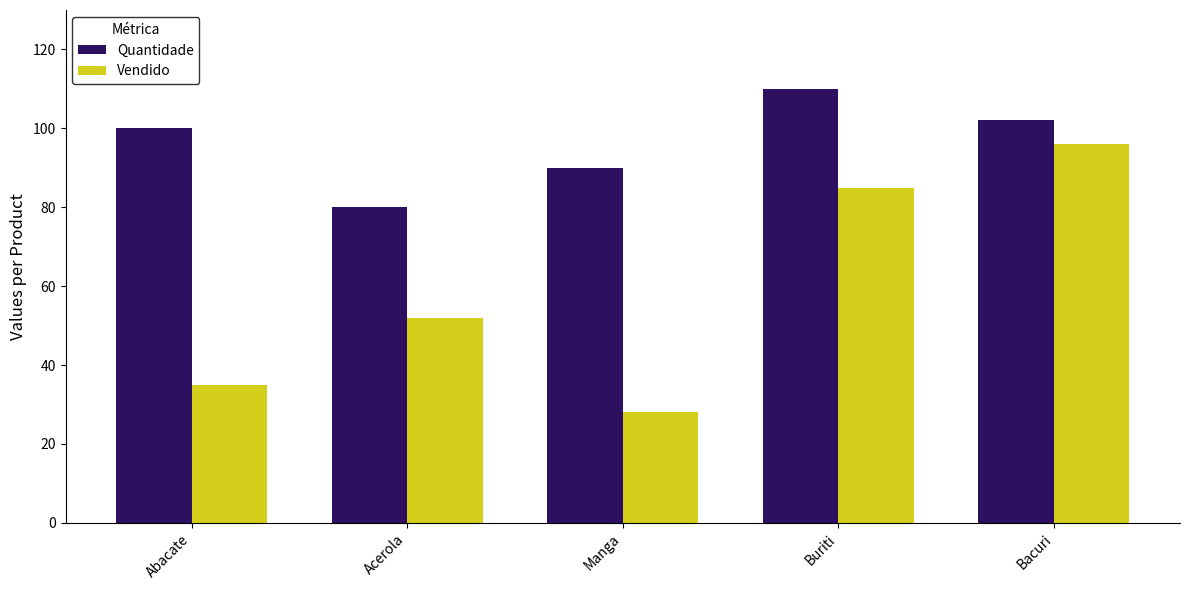

At which category is the sum across all series the highest?

Bacuri